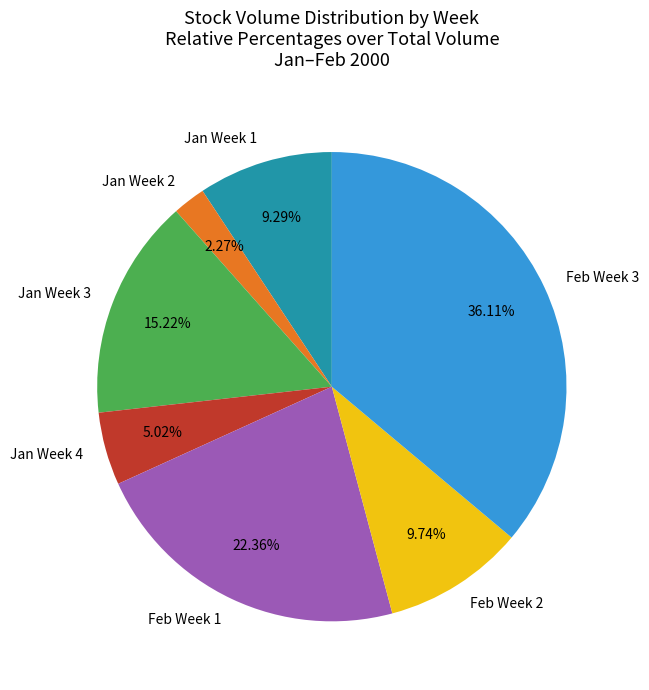

Is Feb Week 3 the majority of the pie?

No